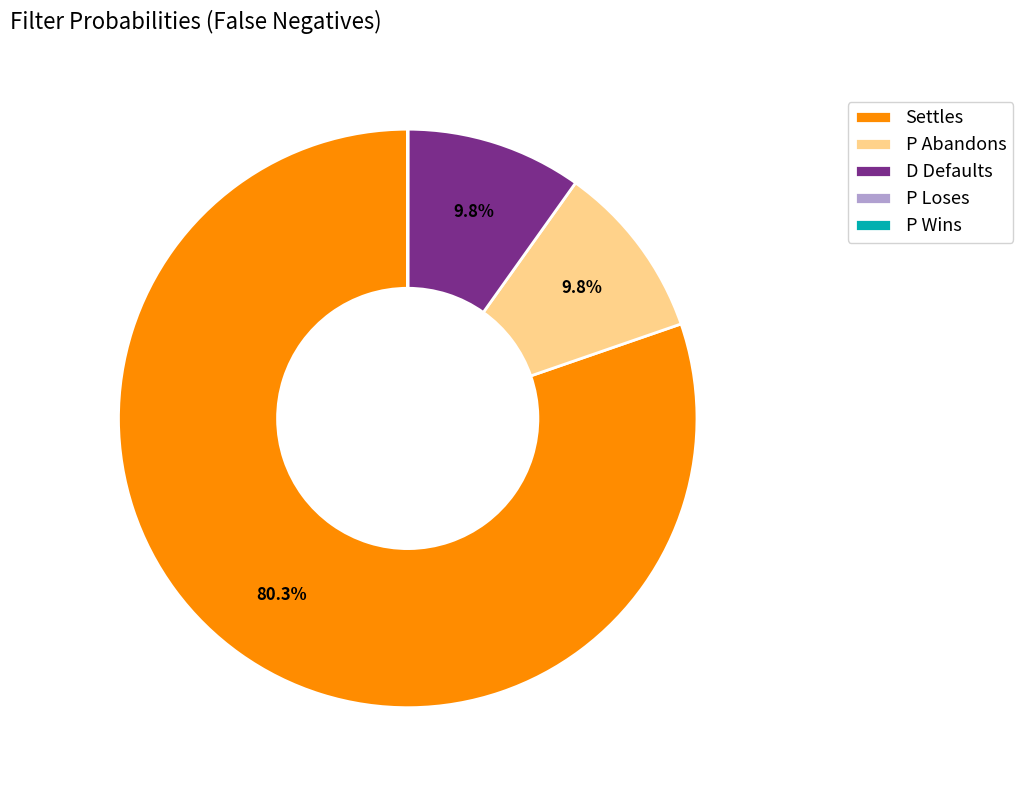

Combined, do P Abandons and D Defaults account for over 50%?

No